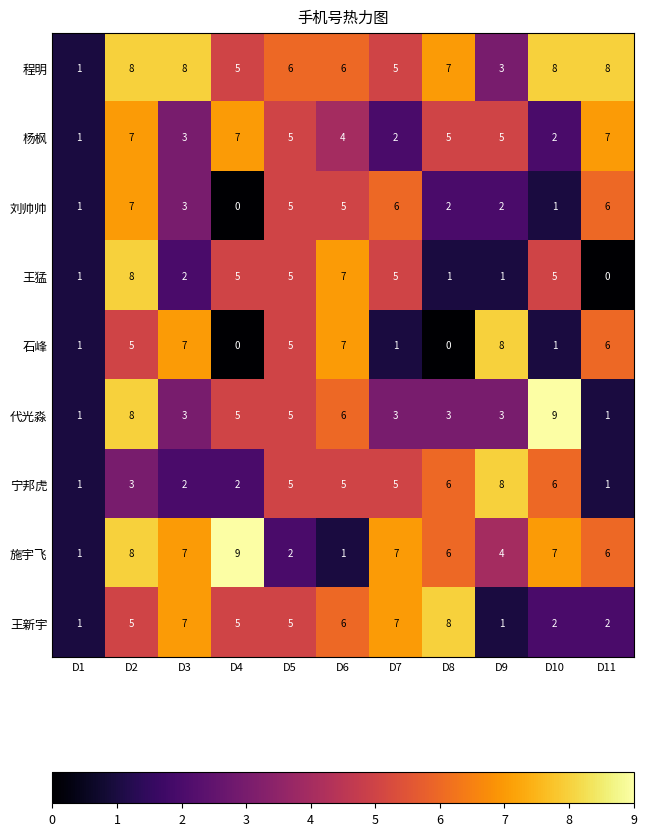

At how many categories does at least one series exceed 0?

11